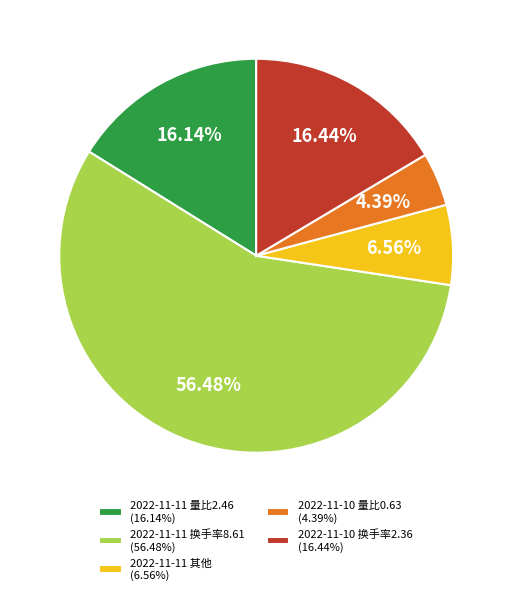

Do 2022-11-10 量比0.63 (4.39%) and 2022-11-11 量比2.46 (16.14%) together represent more than half of the pie?

No